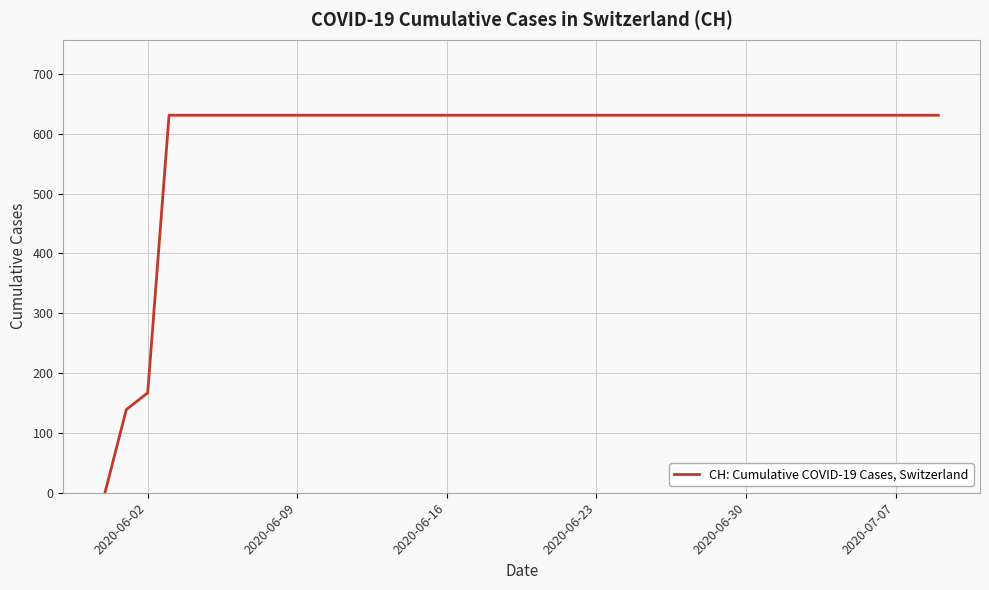

How many lines are shown in the chart?

1